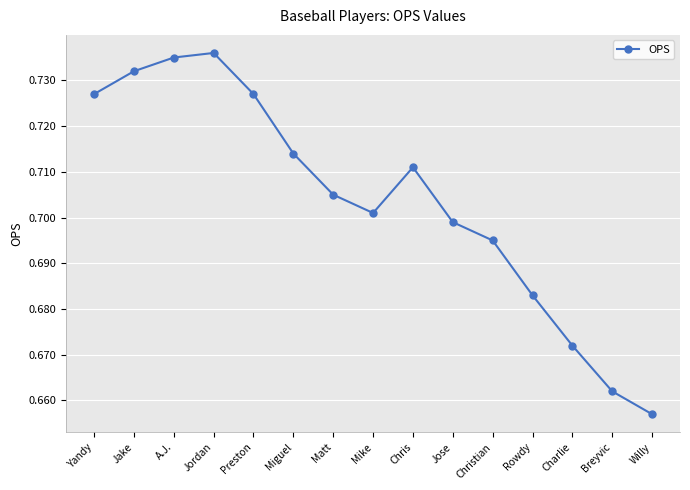

The value at Charlie is 1.1. True or false?

False